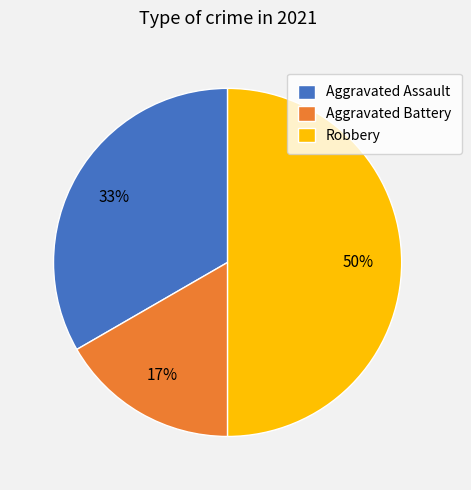

To the nearest percent, what portion does Aggravated Battery represent?

17%